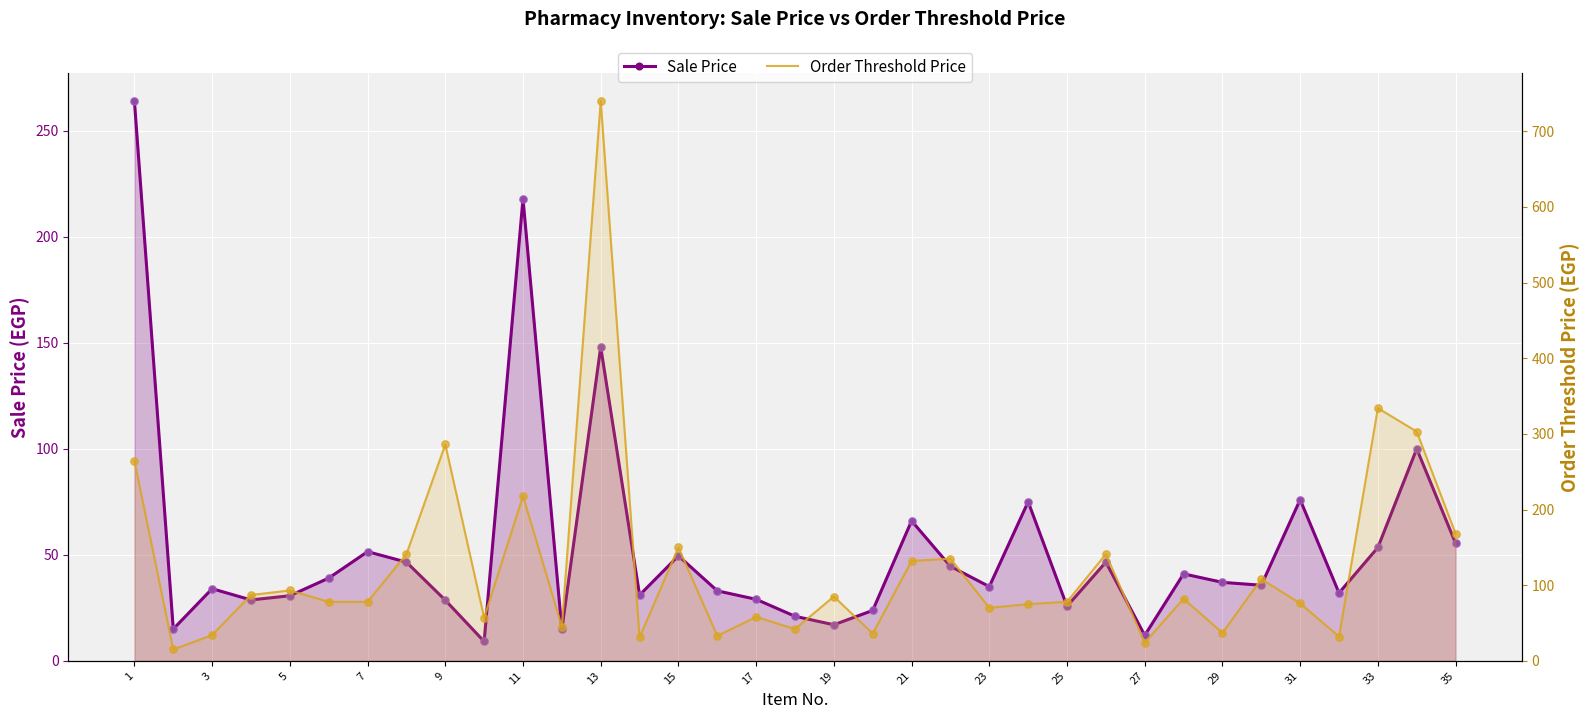

Which series reaches the maximum Y coordinate?

Order Threshold Price